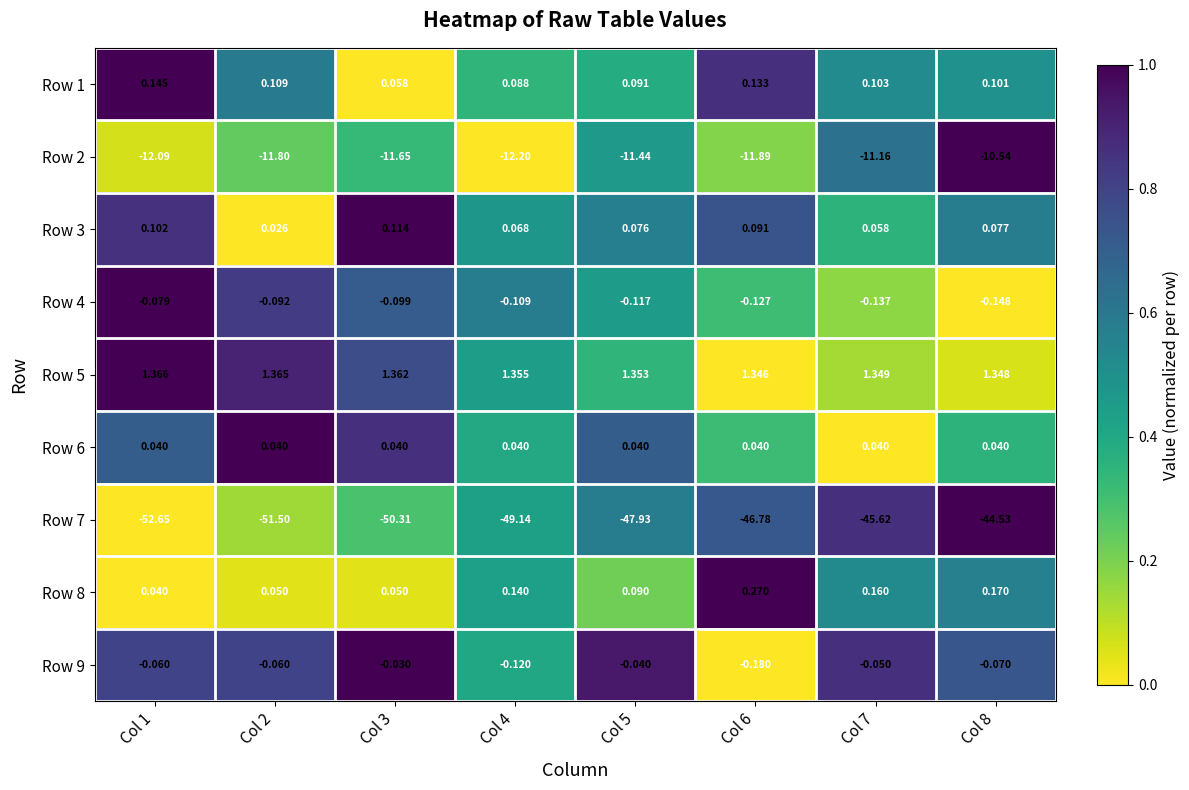

Is the value of Row 7 at Col 1 greater than the value of Row 1 at Col 5?

No